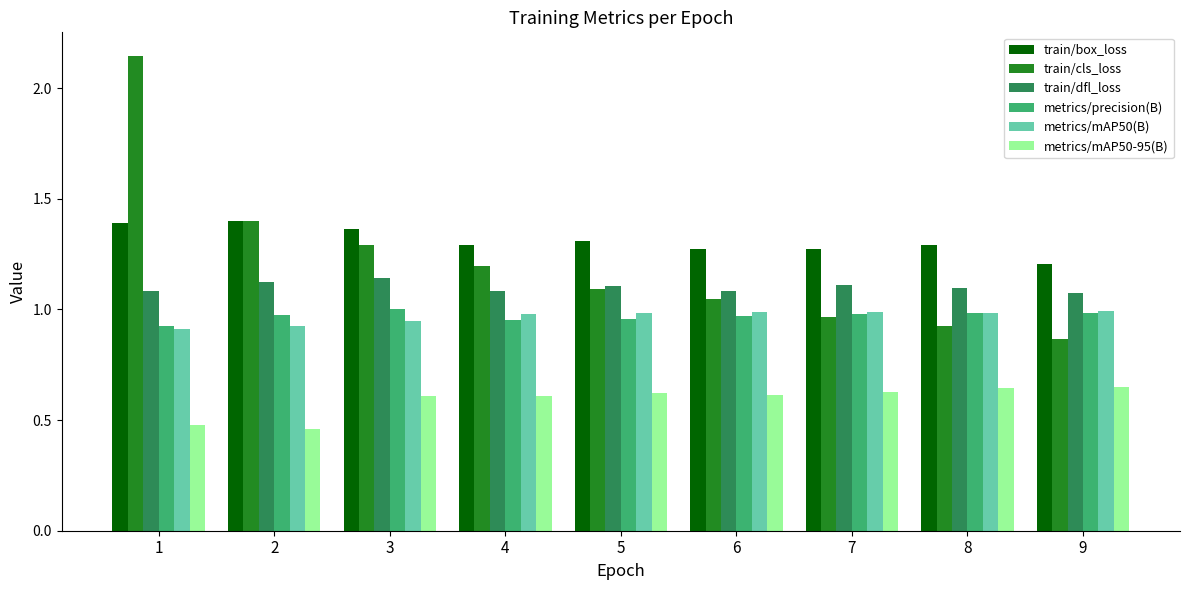

The train/box_loss series shows 1.3 at 5. True or false?

True